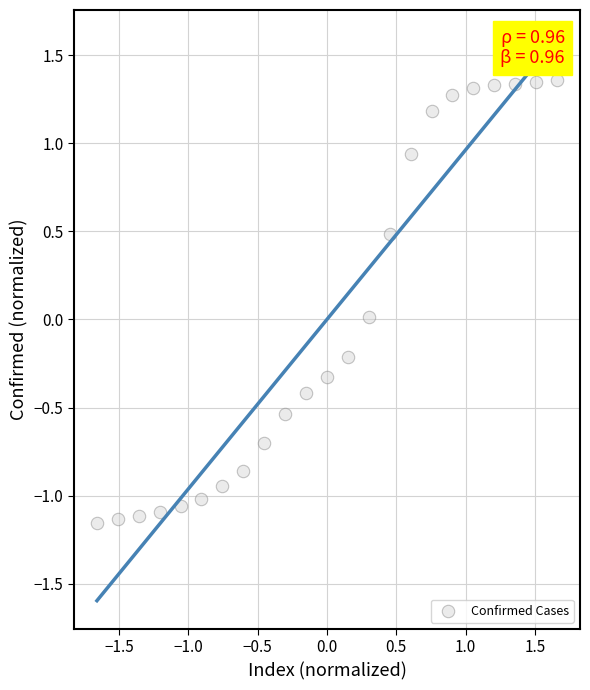

What is the range of X values (max minus min)?

3.3